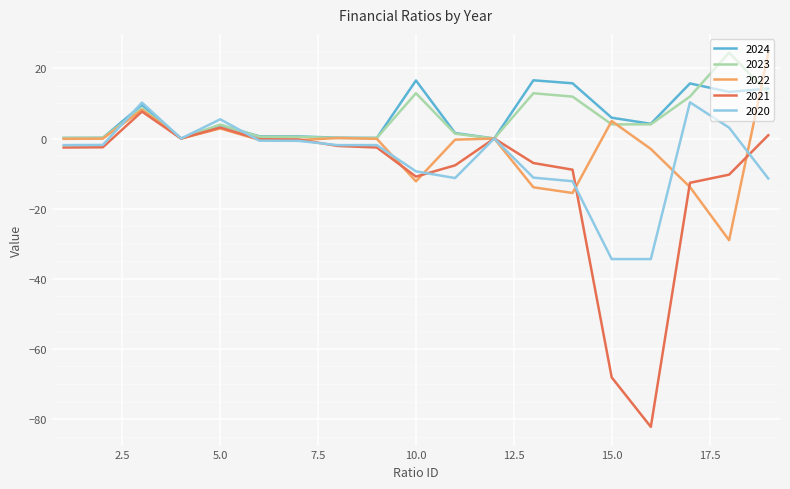

True or false: 2021 has more than 0 points higher than both neighbors.

True